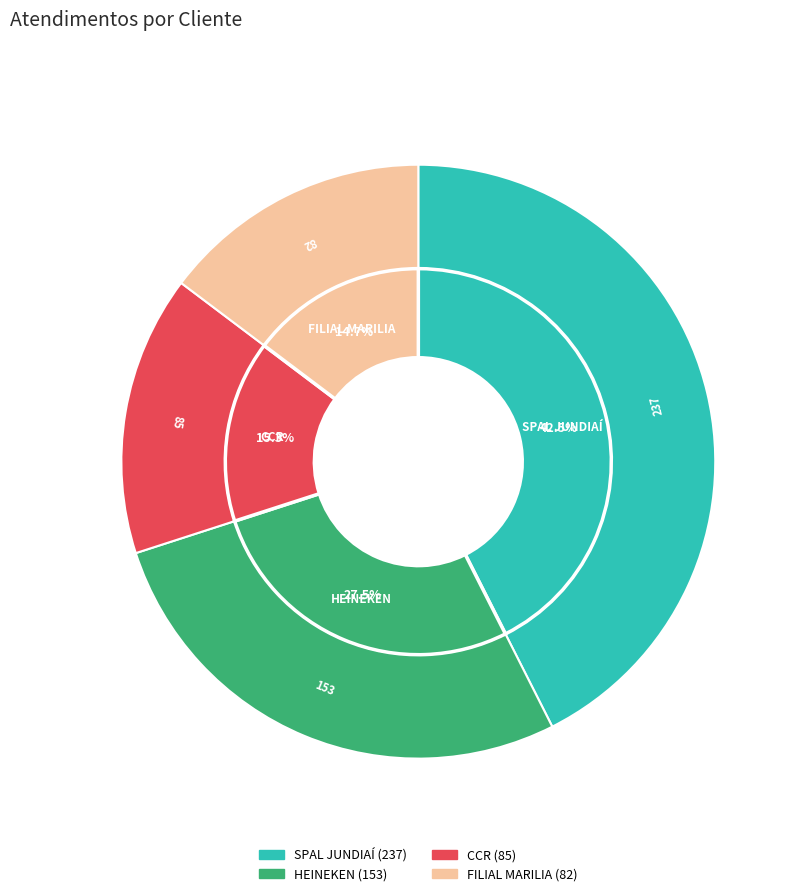

To the nearest percent, what is the difference between the SPAL JUNDIAÍ and CCR slice percentages?

27%